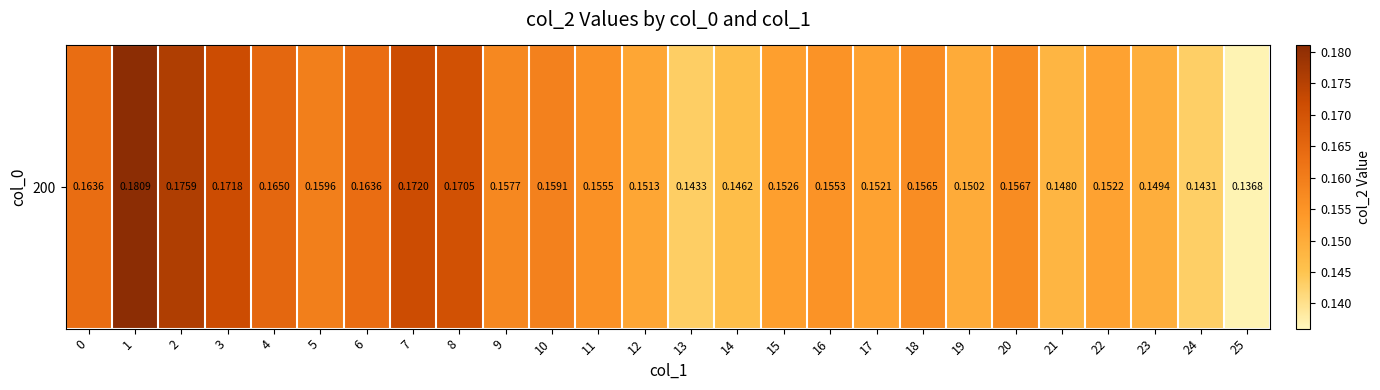

Count the values in the range 0 to 1.

26